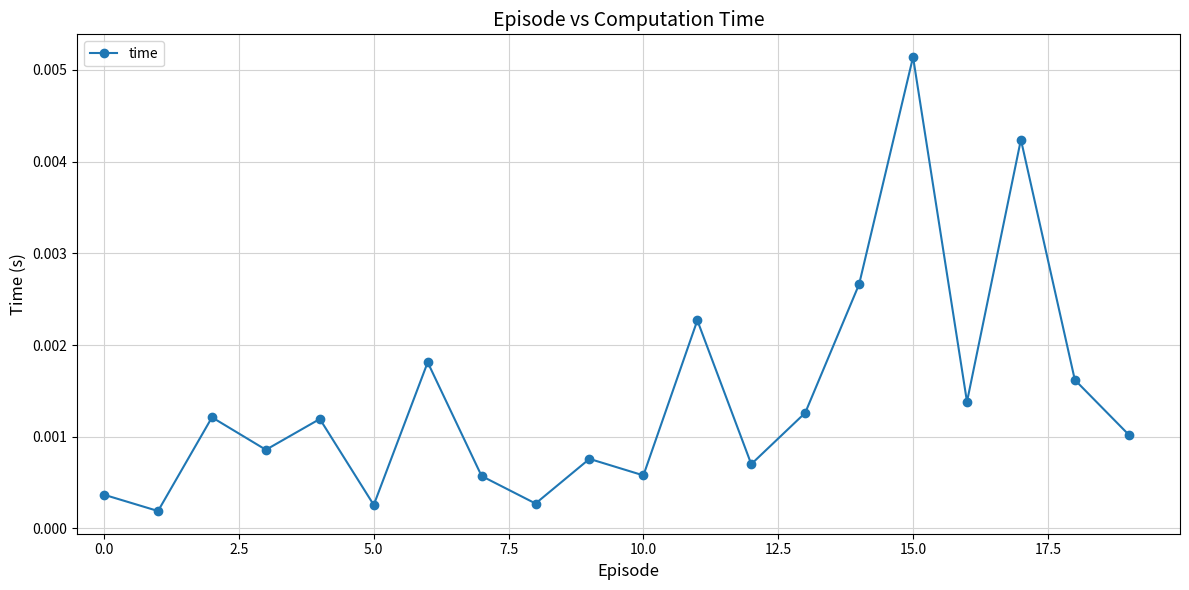

How many points are lower than both their immediate neighbors (excluding endpoints)?

7